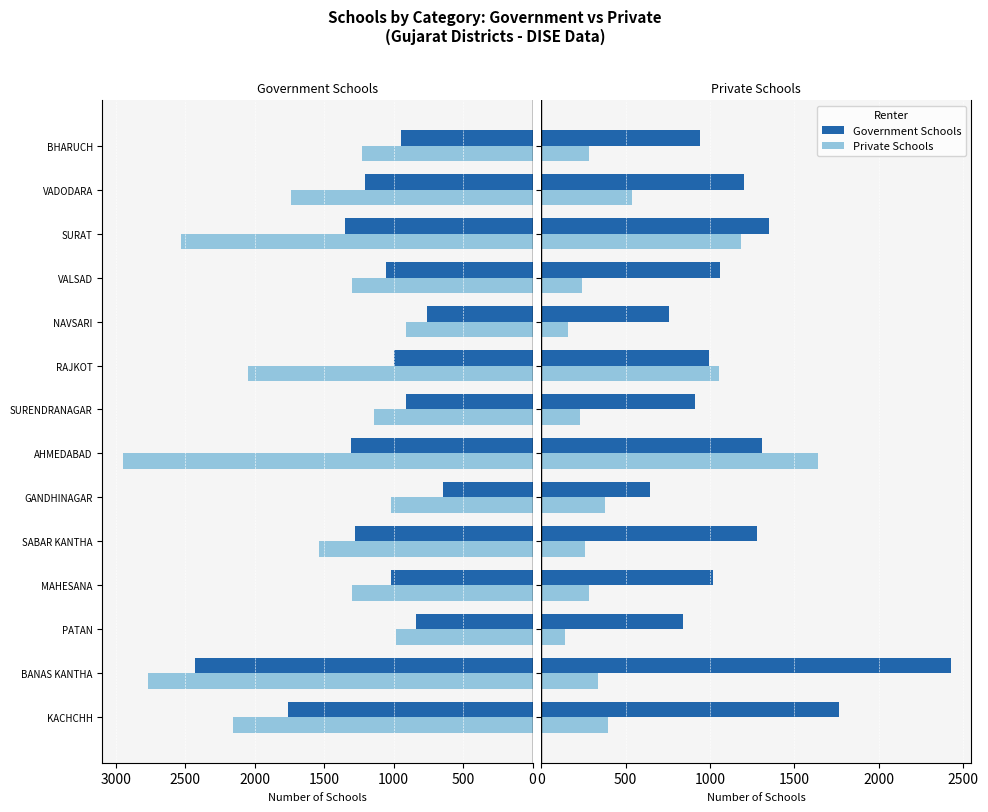

What is the average value of the Private Schools series?

509